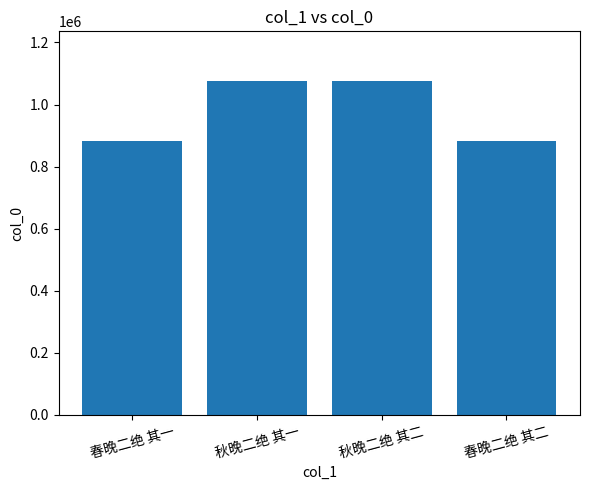

Is it true that the value at 秋晚二绝 其二 is 1074750?

True